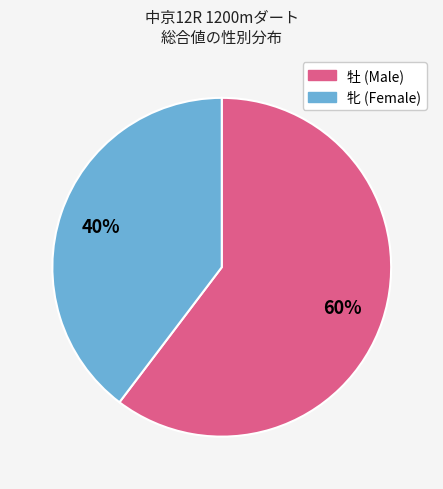

Is there a majority slice in this chart?

Yes